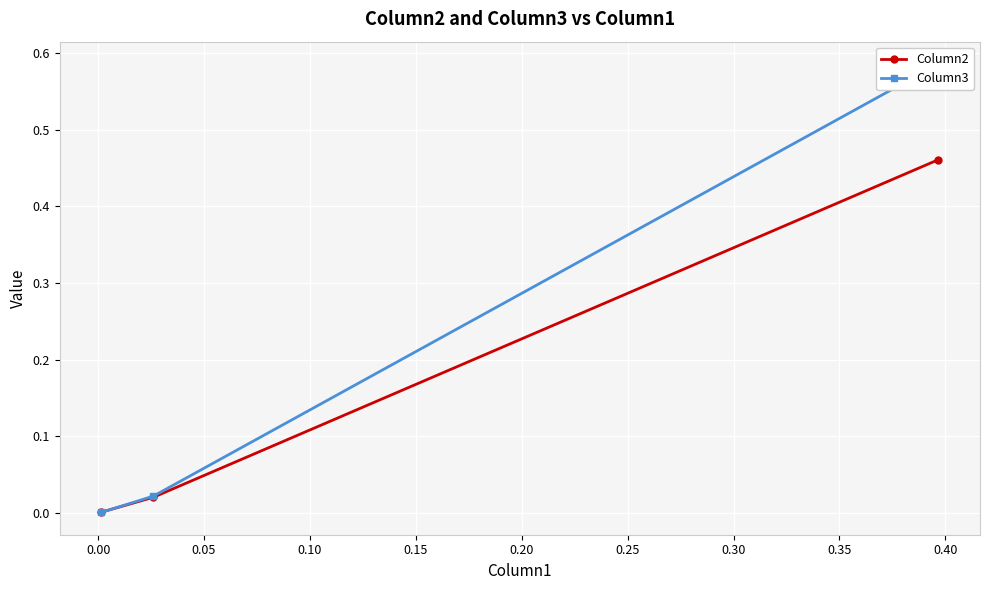

Does the chart display data point markers on the line(s)?

Yes